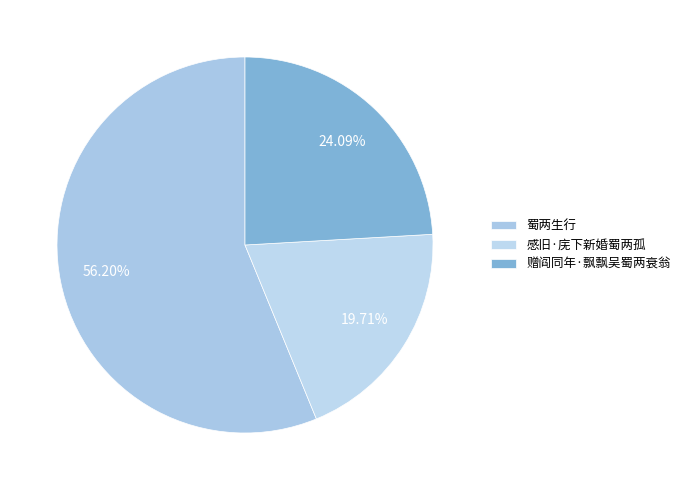

What is the majority slice?

蜀两生行